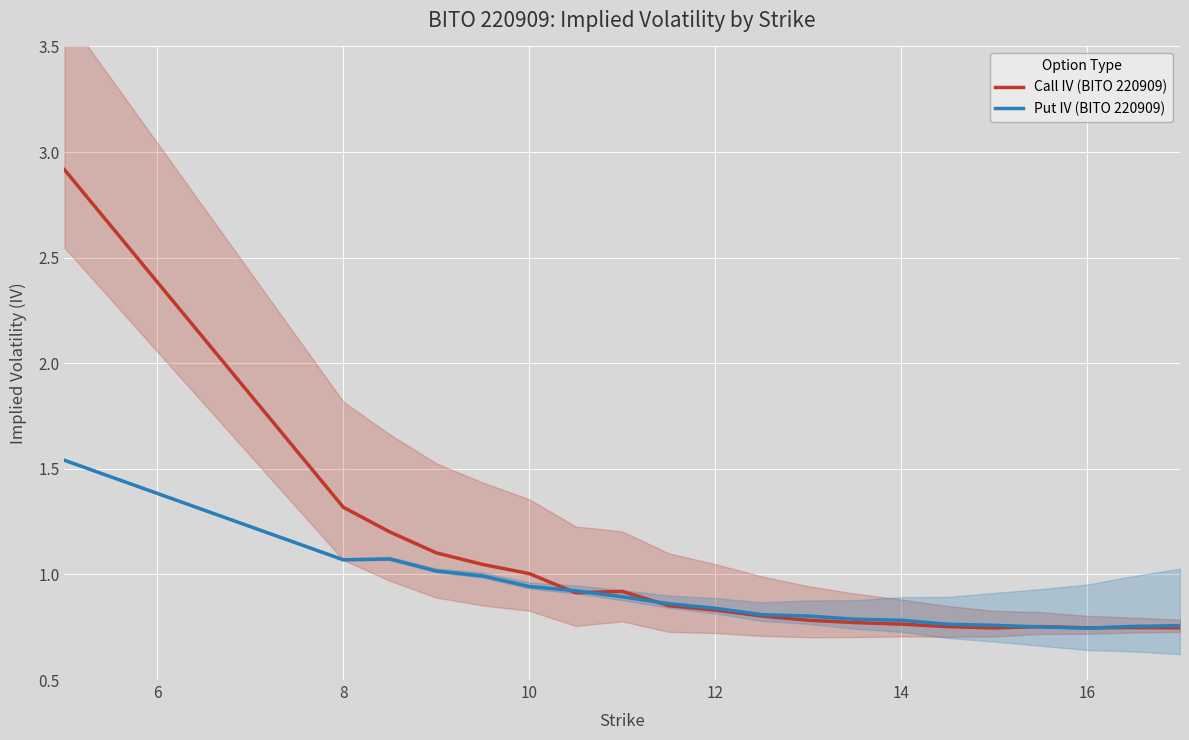

Is this an area chart (filled region under the line)?

No